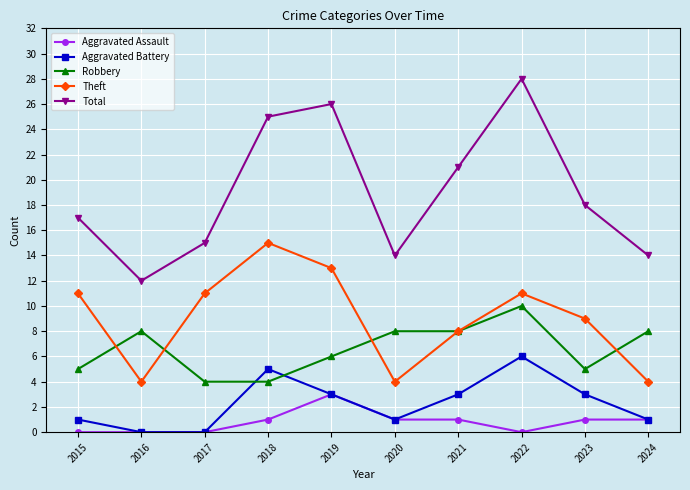

Which series has the largest total across all categories?

Total